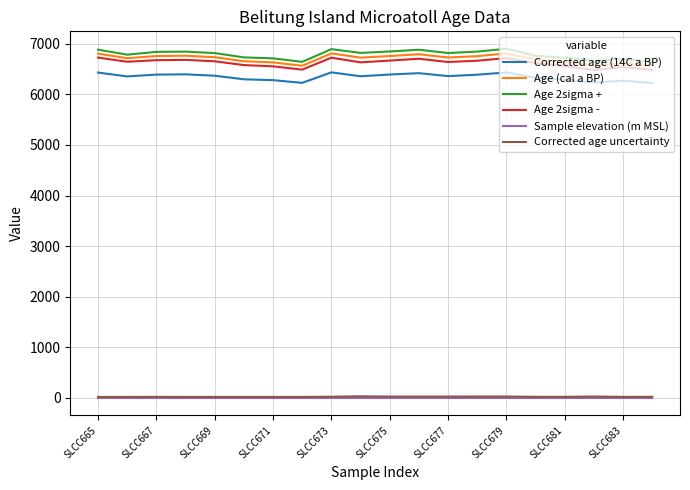

True or false: Sample elevation (m MSL) and Age 2sigma + cross at least once.

False